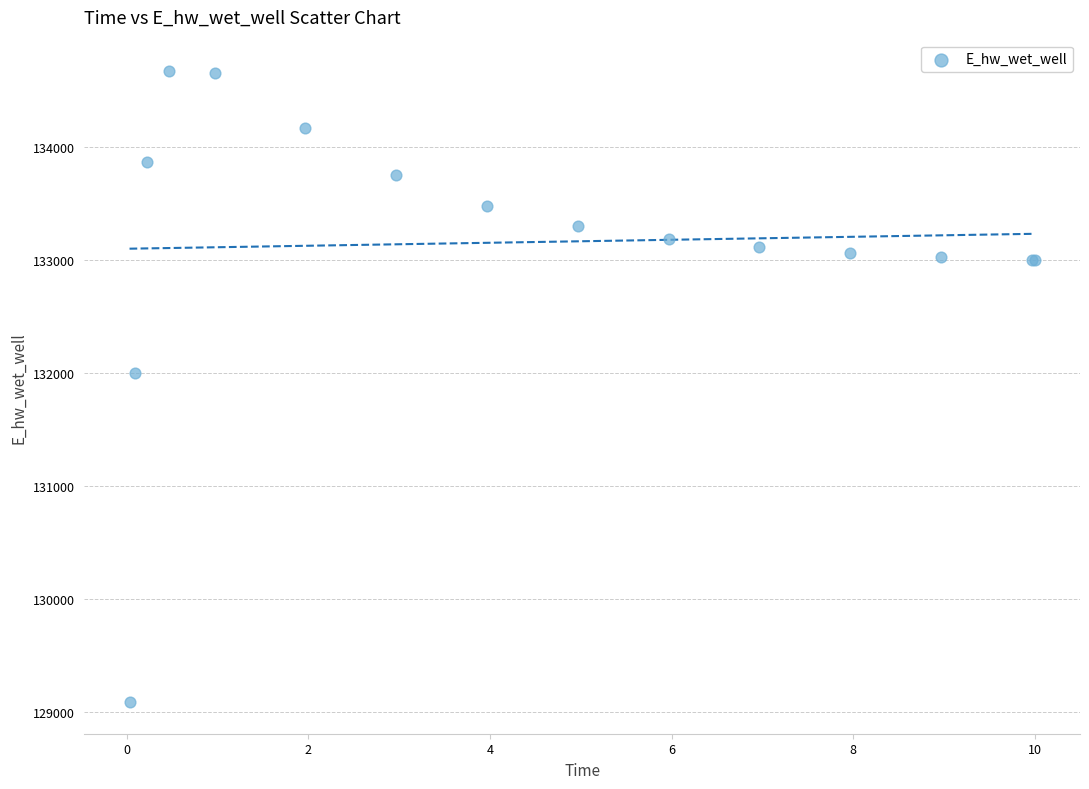

What Y value in the scatter plot is closest to 131875?

131996.7